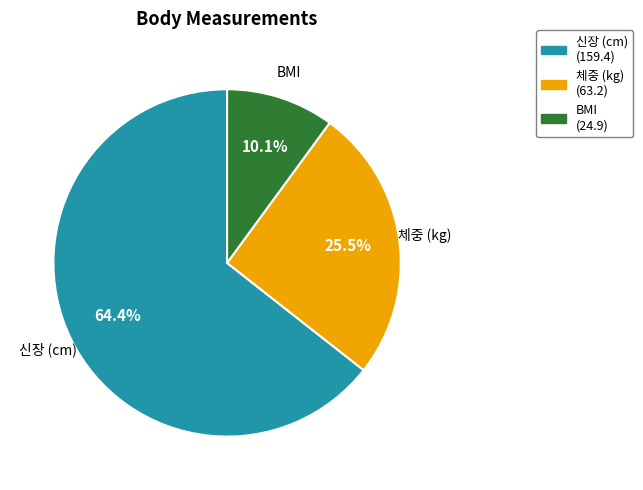

The BMI slice represents 10% of the pie. True or false?

True